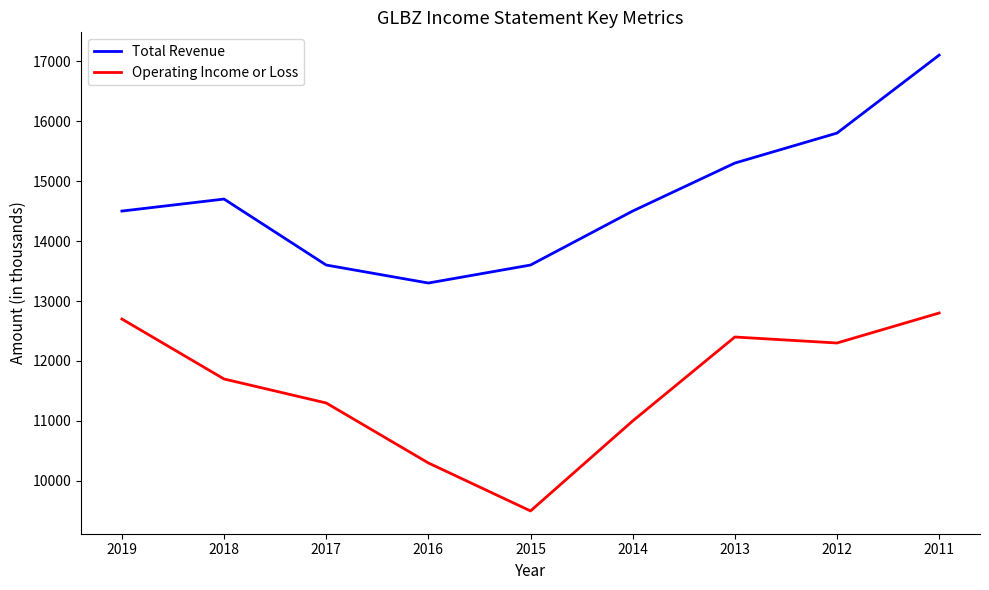

Where is Total Revenue nearest to the value 15200?

2013